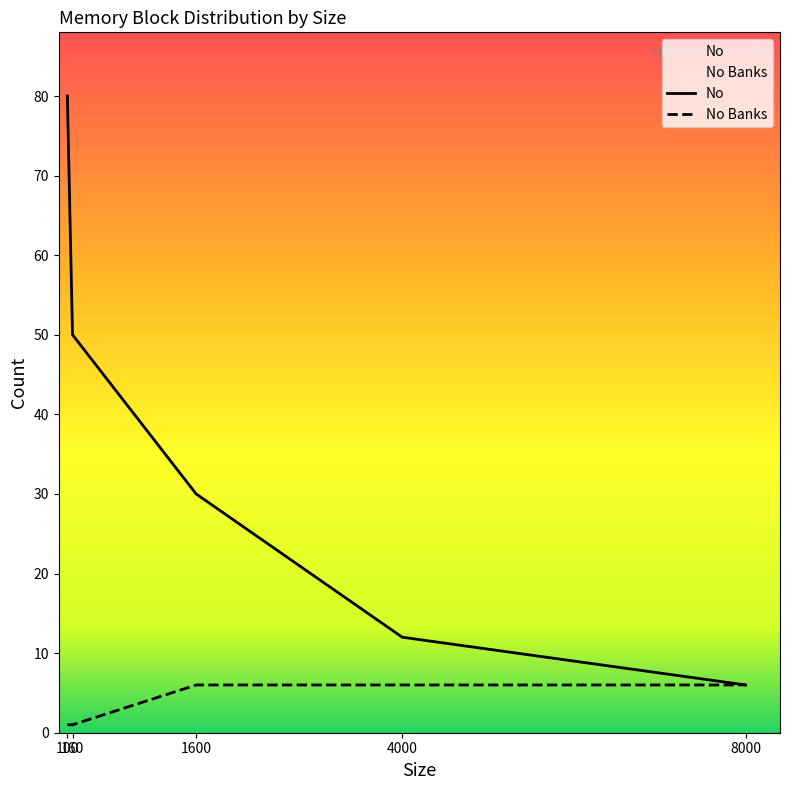

What is the spread (max minus min) of values at 4000?

6